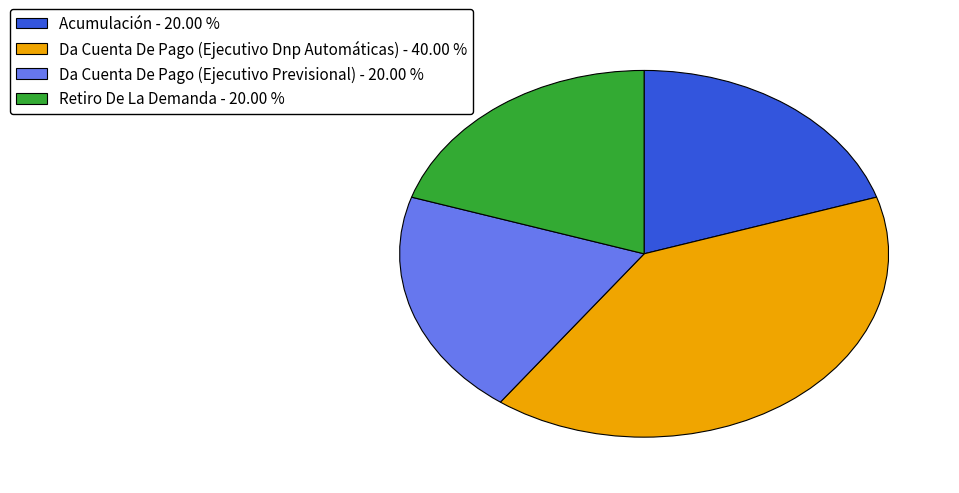

Count the number of slices in the pie.

4